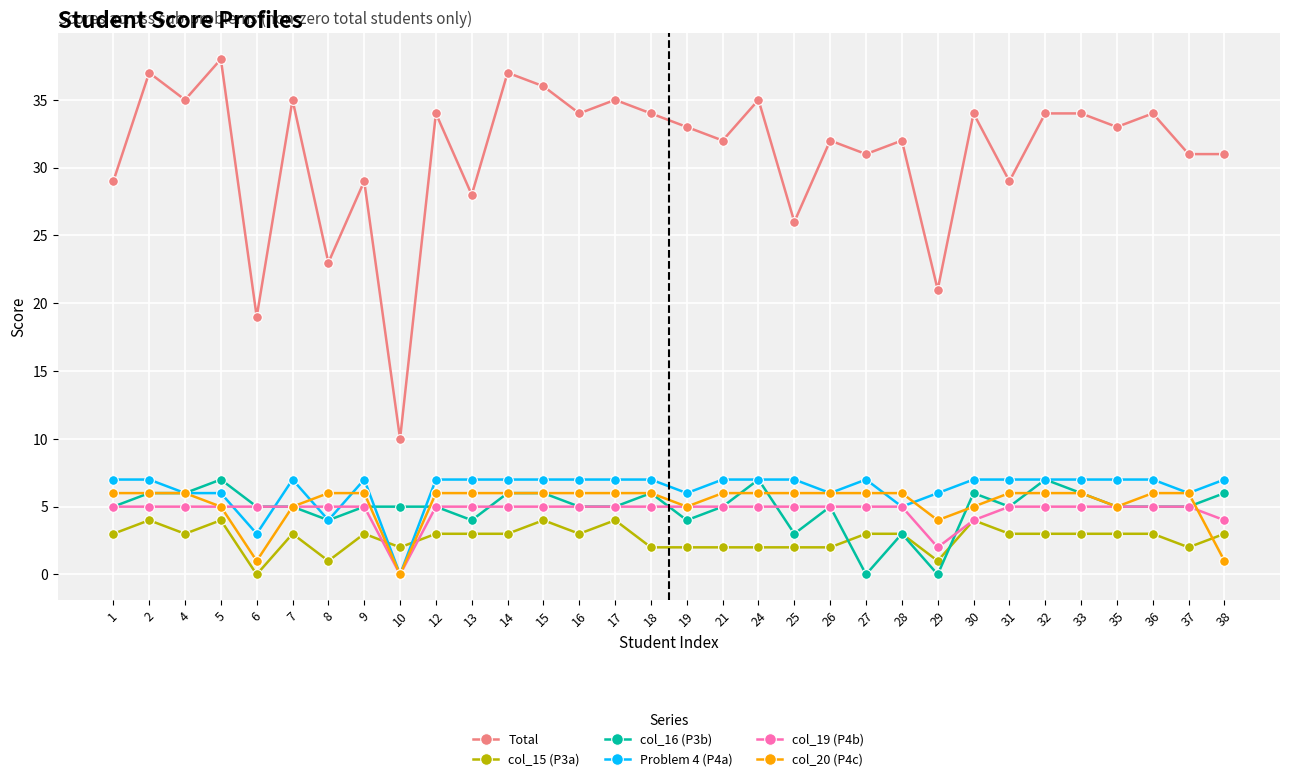

What is the difference between the maximum and minimum values in the col_20 (P4c) series?

6